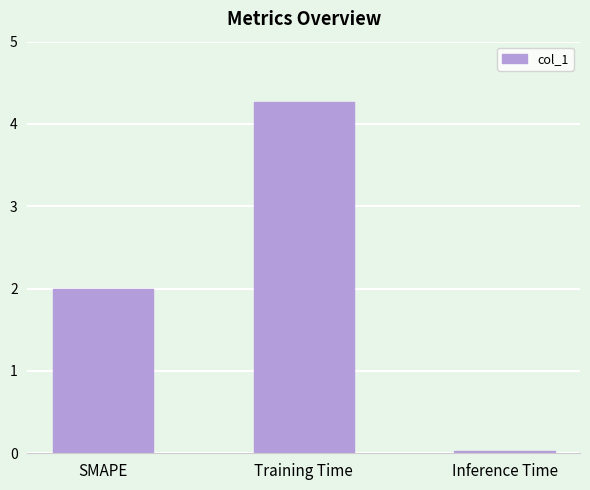

What is the label of the 1st bar from the left?

SMAPE